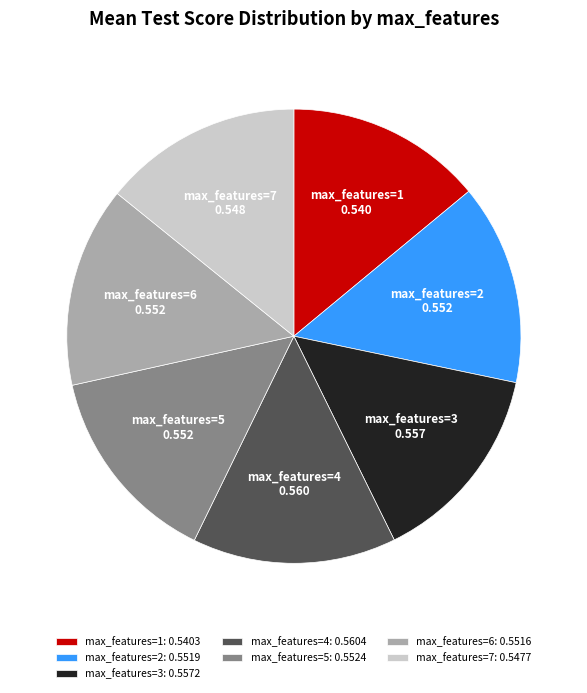

What is the ratio of the value at max_features=1 to the value at max_features=5?

1.0